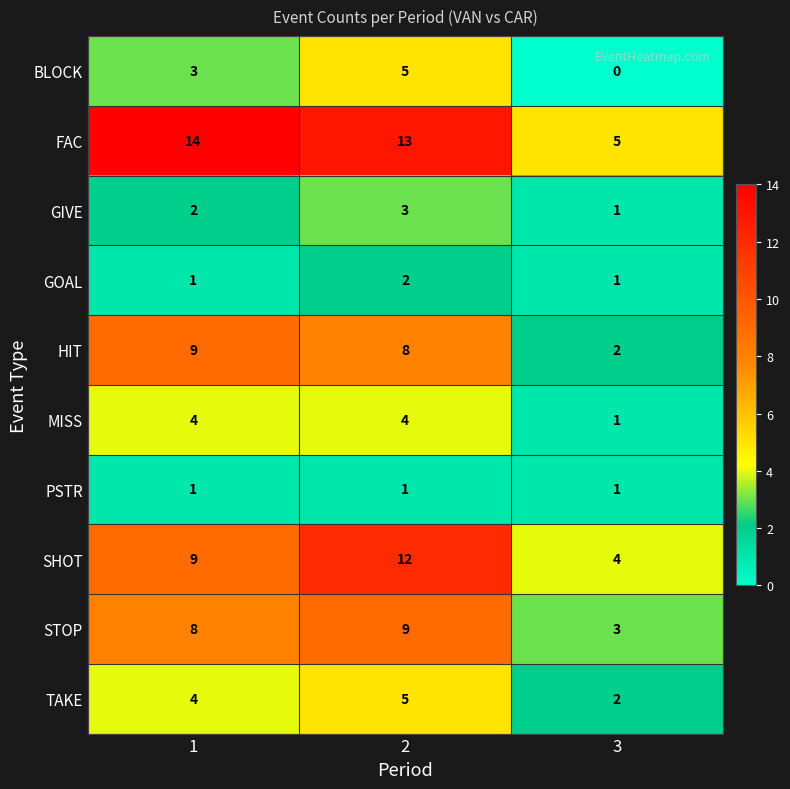

Reading right to left, what are all the values shown in this chart?

BLOCK: 3=0	2=5	1=3
FAC: 3=5	2=13	1=14
GIVE: 3=1	2=3	1=2
GOAL: 3=1	2=2	1=1
HIT: 3=2	2=8	1=9
MISS: 3=1	2=4	1=4
PSTR: 3=1	2=1	1=1
SHOT: 3=4	2=12	1=9
STOP: 3=3	2=9	1=8
TAKE: 3=2	2=5	1=4